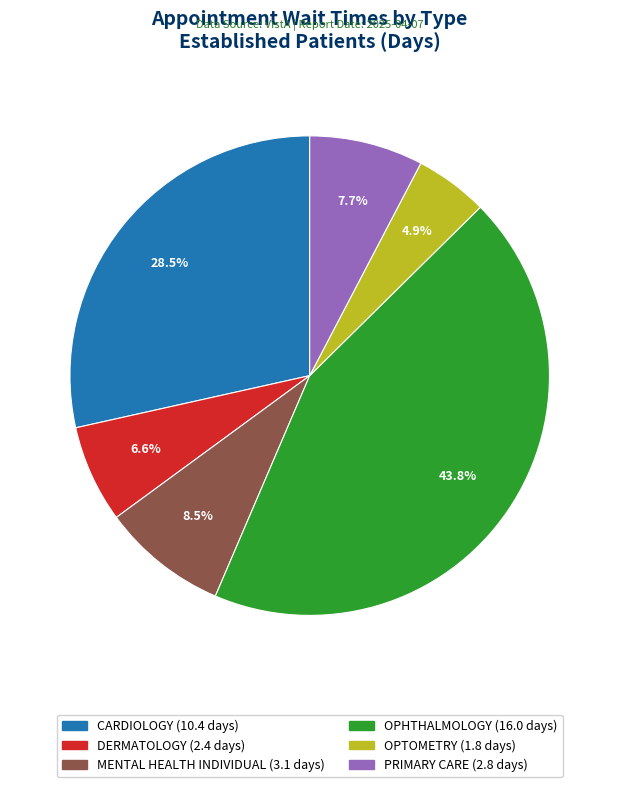

Does any single category account for the majority?

No